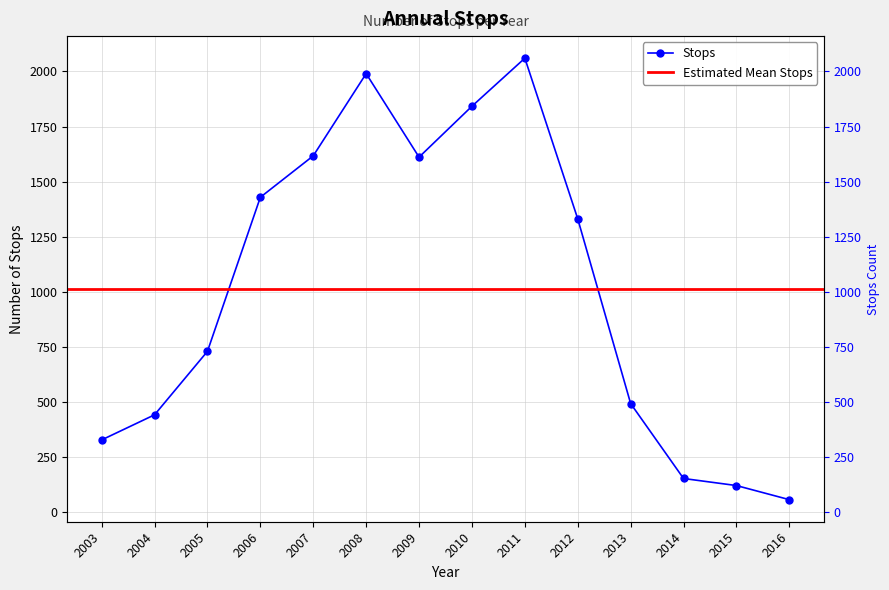

What is the maximum value shown in the chart?

2060